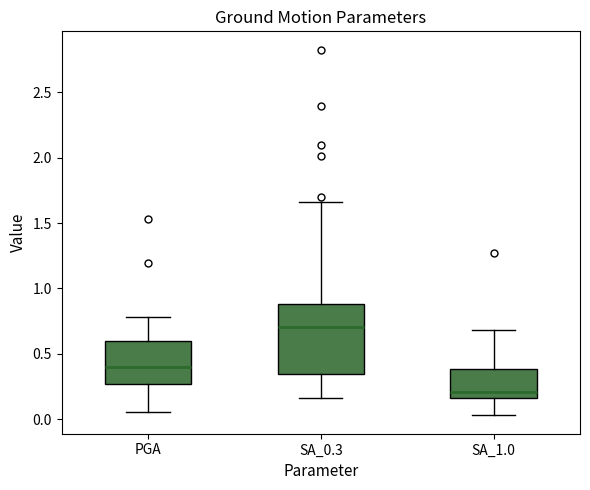

Reading left to right, transcribe this box plot: for each box, give where its median line is, the range the box spans, and where its two whiskers end, as read against the y-axis. The values are not printed on the chart, so give them approximately, as read against the axis.

PGA: median 0.40, box 0.25 to 0.60, whiskers 0.05 to 0.80
SA_0.3: median 0.70, box 0.35 to 0.90, whiskers 0.15 to 1.65
SA_1.0: median 0.20, box 0.15 to 0.40, whiskers 0.05 to 0.70